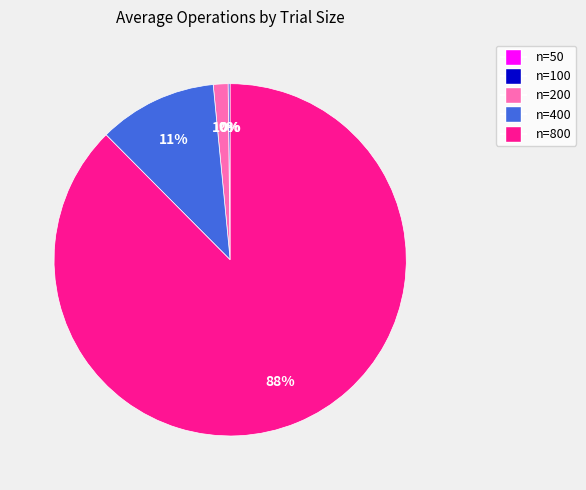

Do n=800 and n=200 together represent more than half of the pie?

Yes